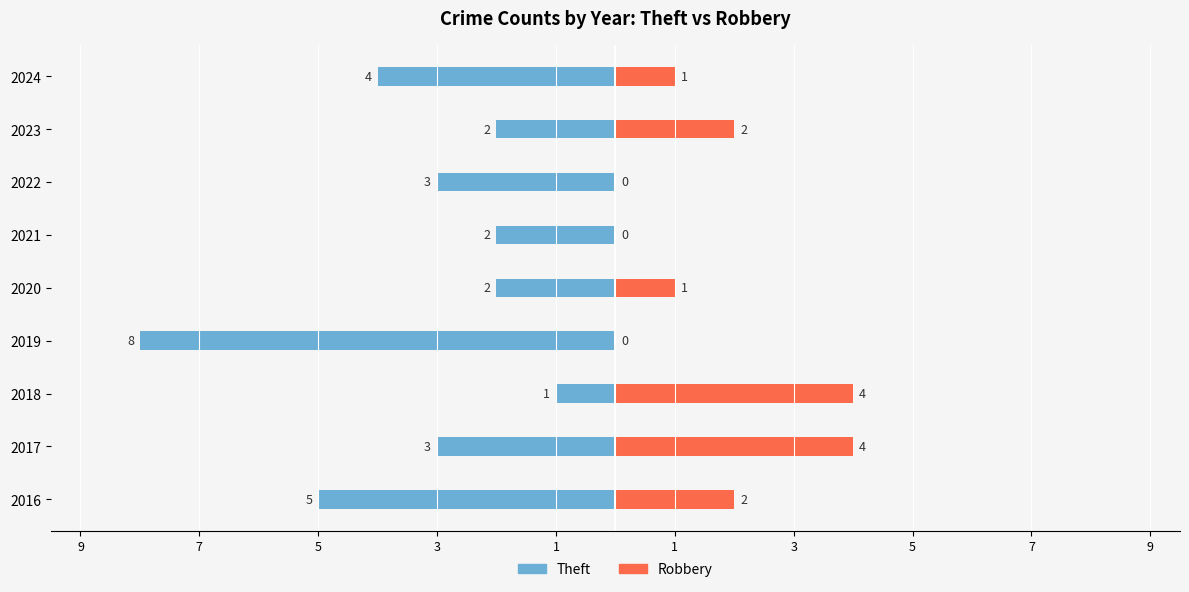

Between 2018 and 2022, which series saw the biggest shift?

Robbery